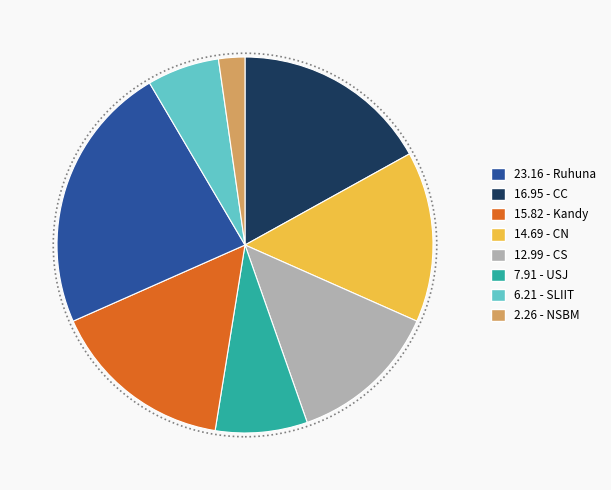

Does any single category account for the majority?

No